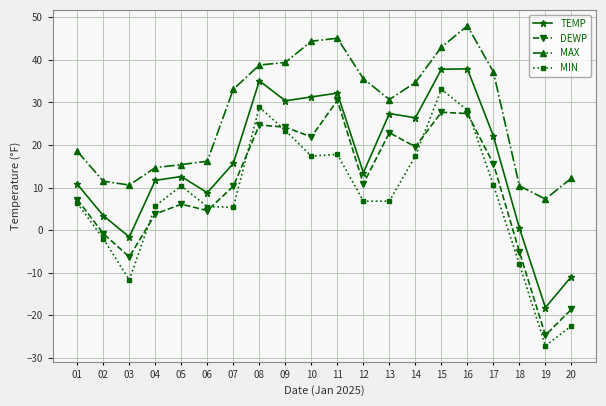

Does the chart display data point markers on the line(s)?

Yes